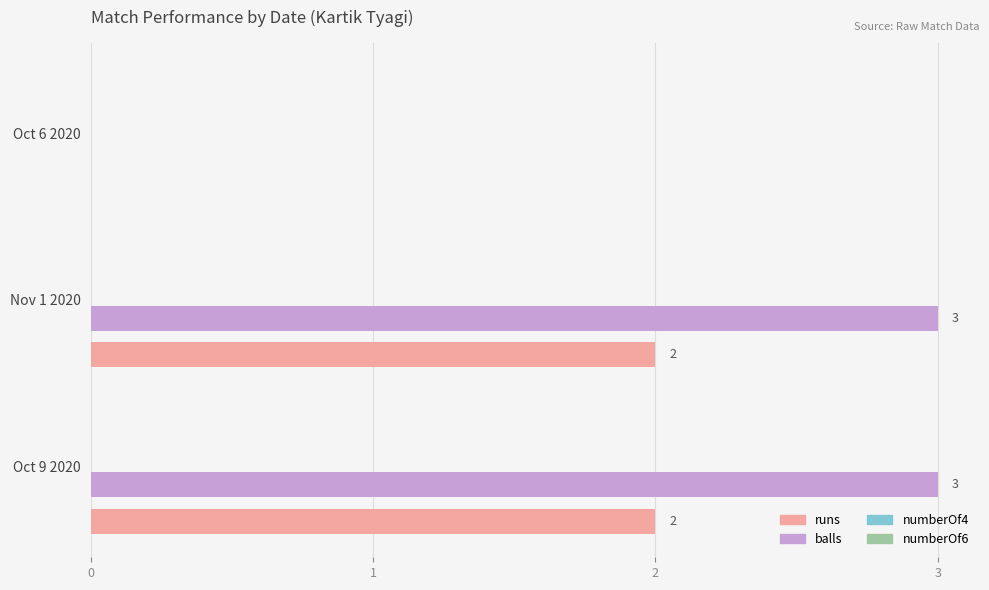

Which series has the largest total across all categories?

balls